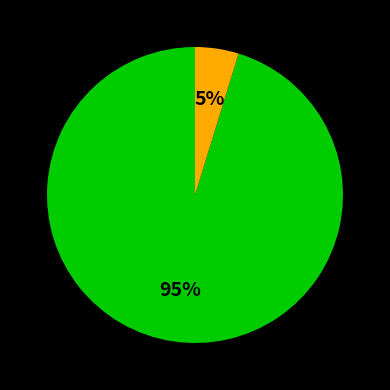

To the nearest percent, what is the difference between the largest and smallest slice percentages?

90%